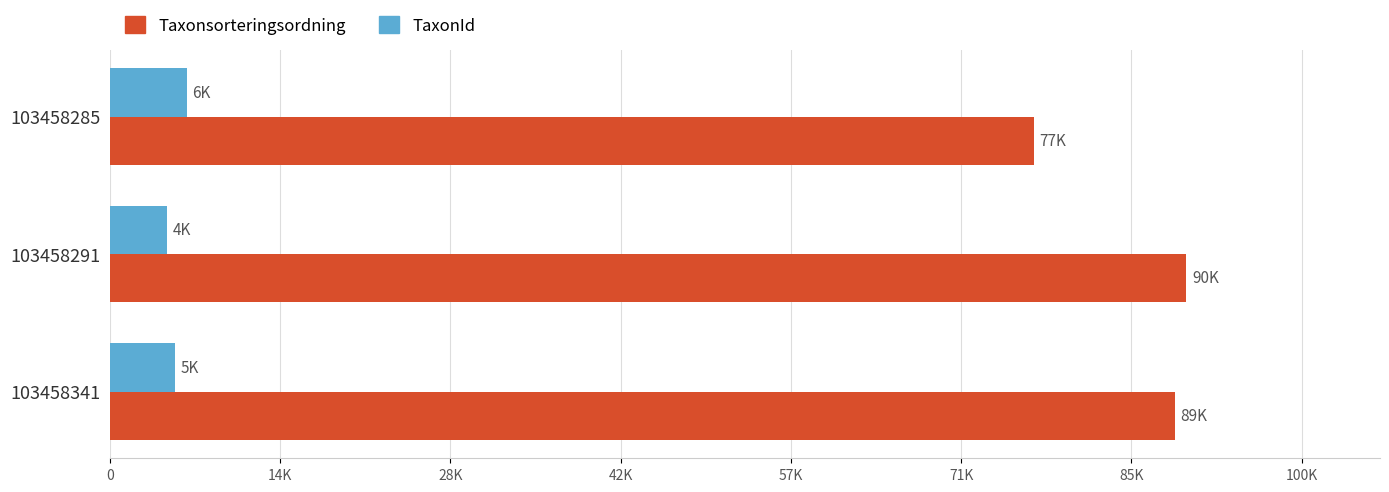

What are all the series names shown in the legend?

Taxonsorteringsordning, TaxonId